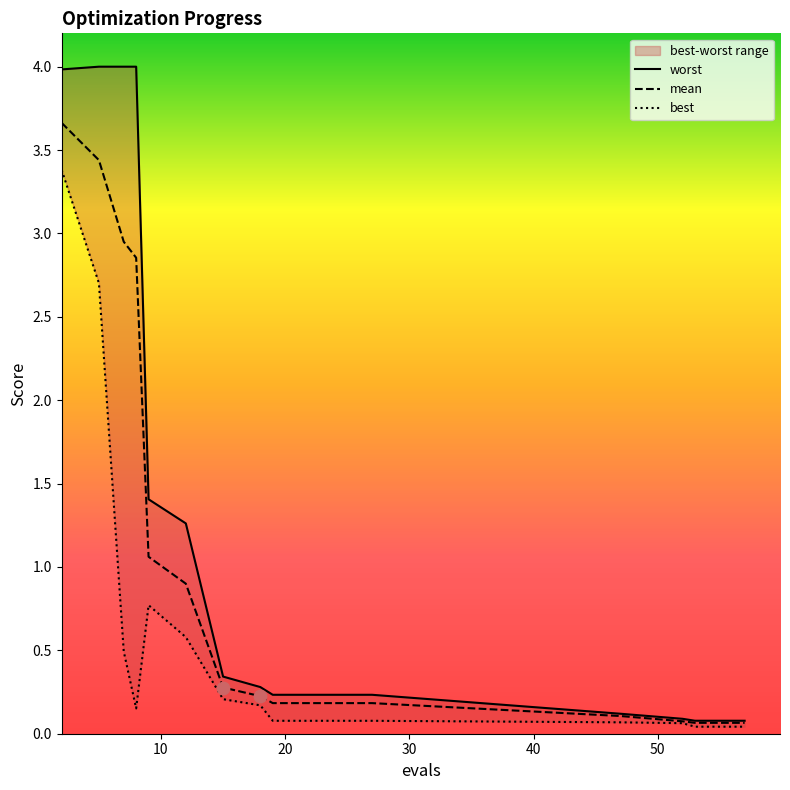

What are all the series names shown in the legend?

worst, mean, best